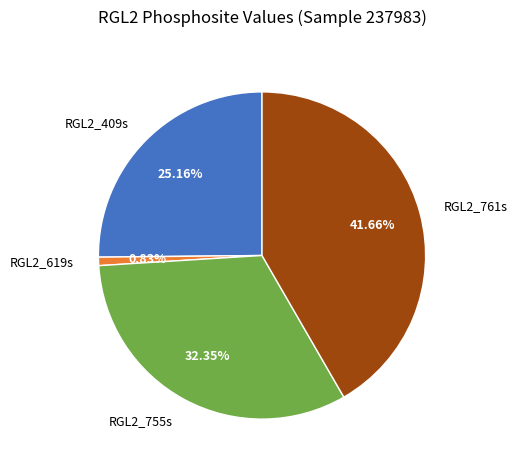

Between RGL2_619s and RGL2_755s, which is larger?

RGL2_755s